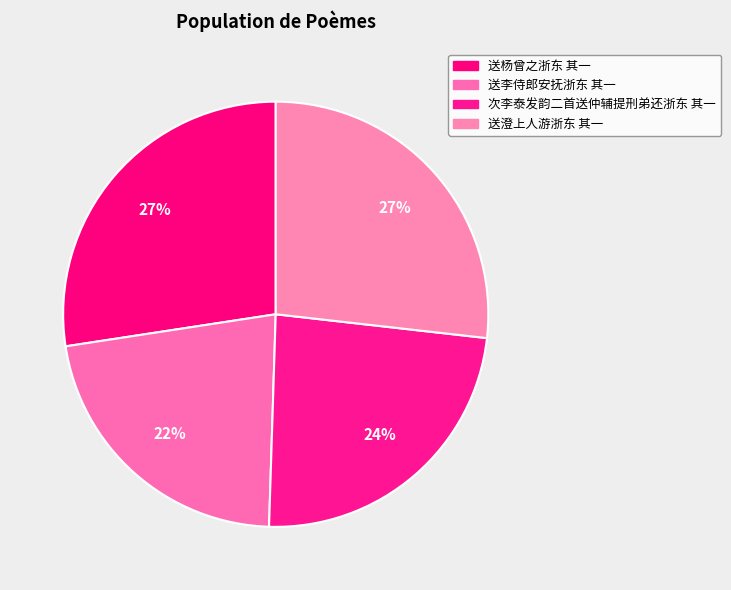

Count the number of slices in the pie.

4